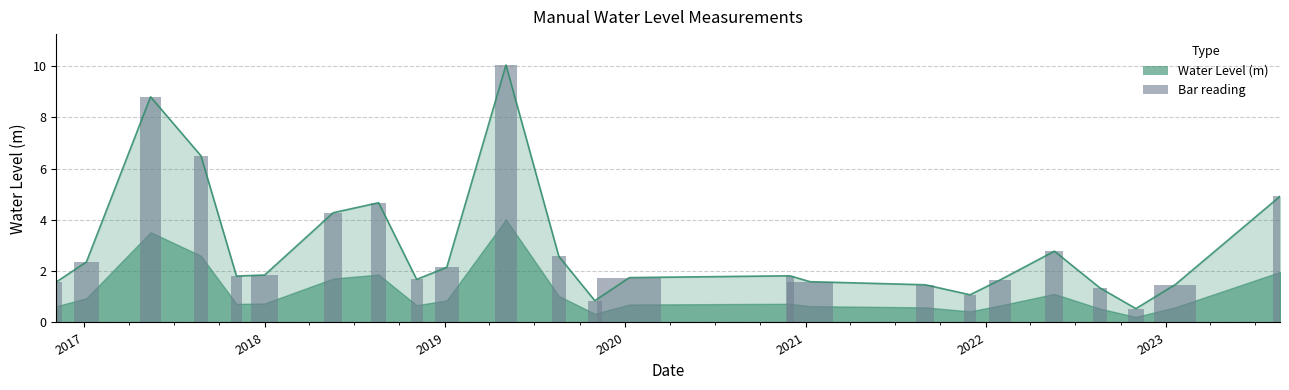

What is the difference between the maximum and minimum values?

9.5